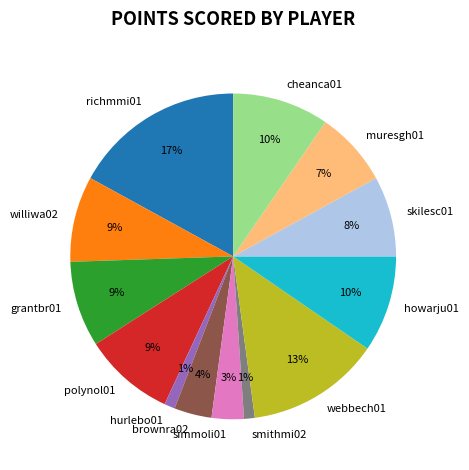

Is the sum of brownra02 and hurlebo01 greater than half?

No